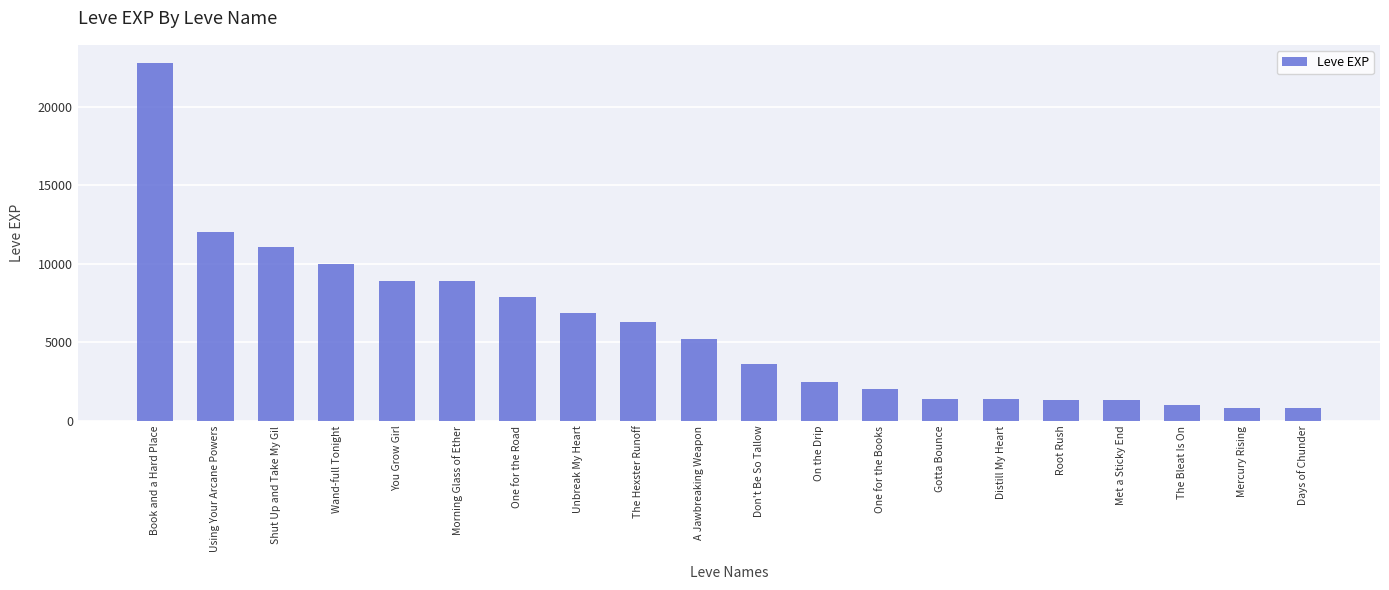

Between One for the Books and Shut Up and Take My Gil, which is larger?

Shut Up and Take My Gil